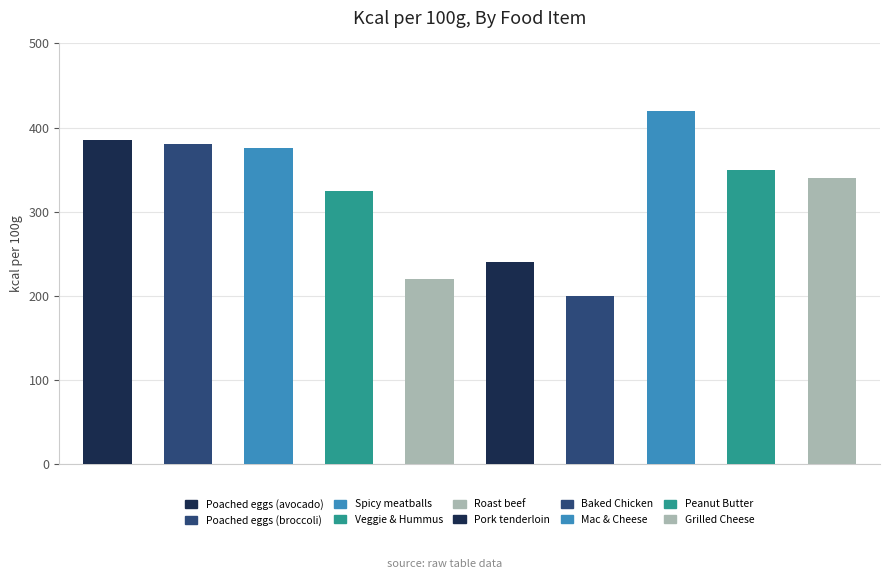

What position from the right is Roast beef sandwich?

6